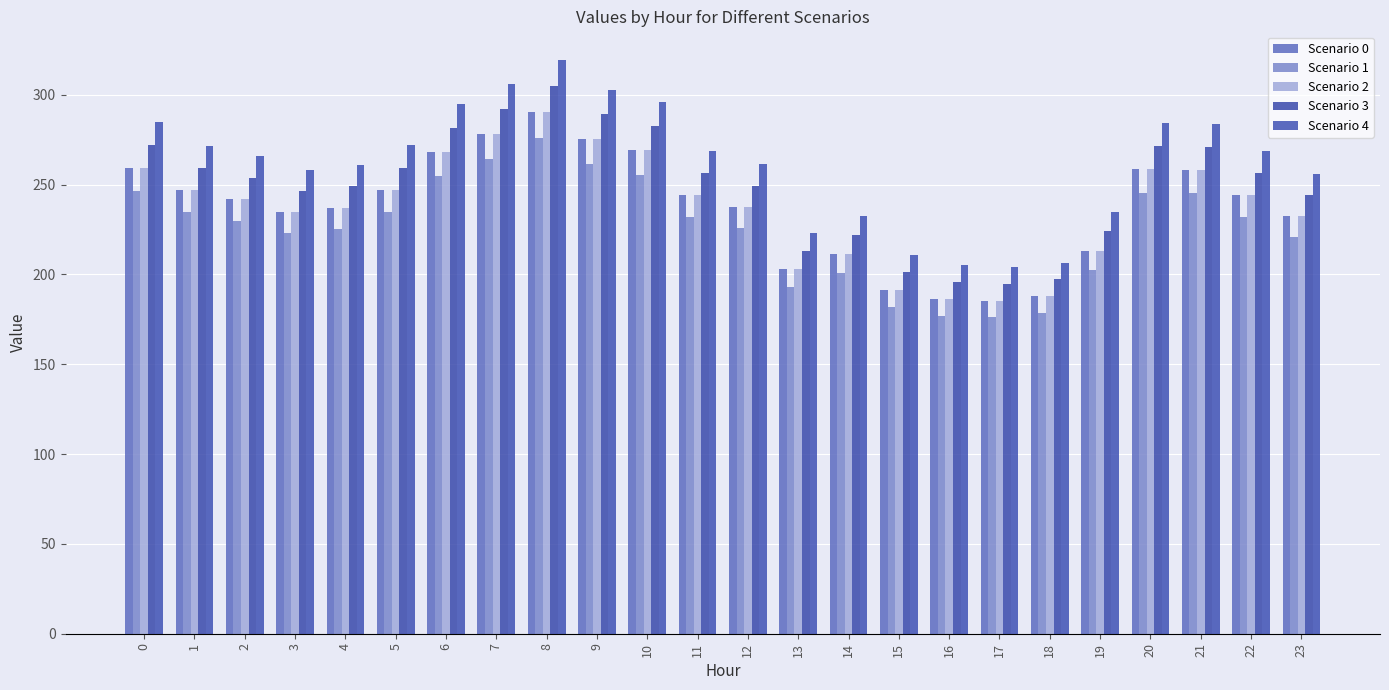

Does the chart contain any negative values?

No